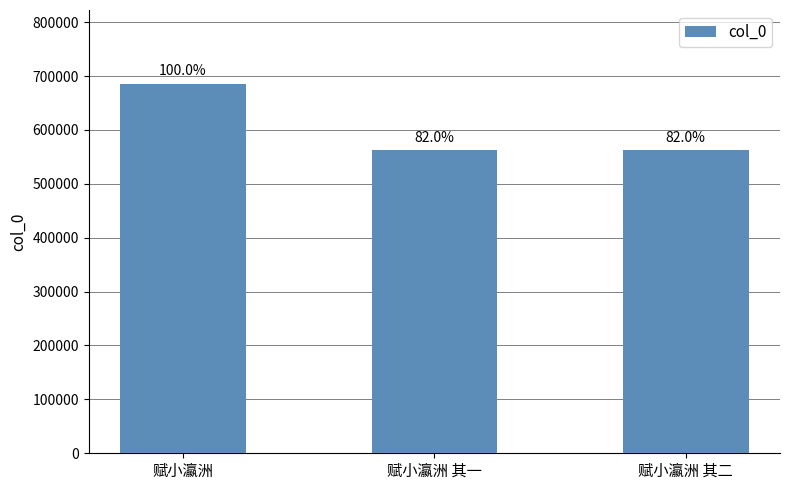

What is the difference between the maximum and minimum values?

123307